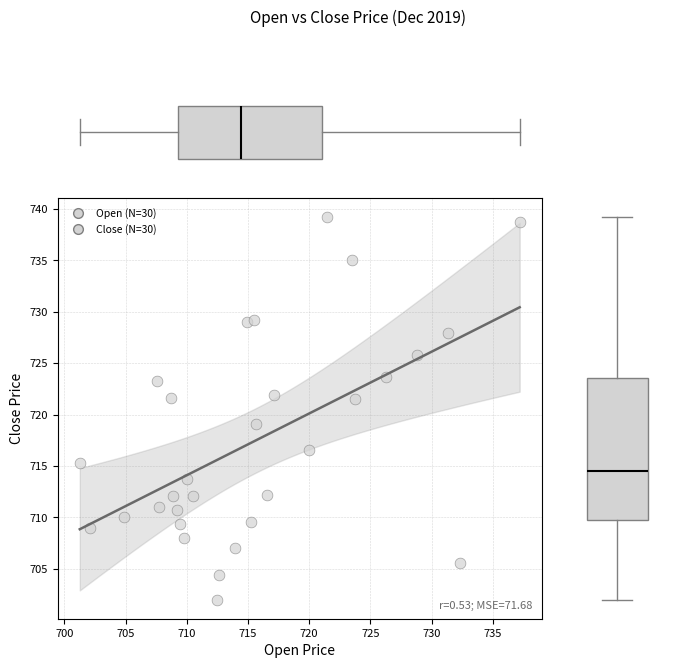

What Y value in the scatter plot is closest to 720?

719.1